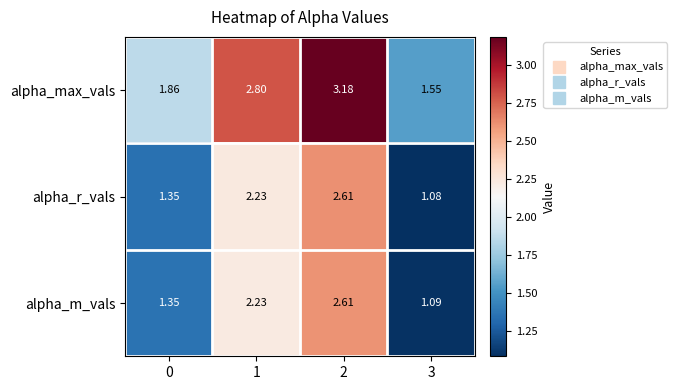

Which series has the largest total across all categories?

alpha_max_vals